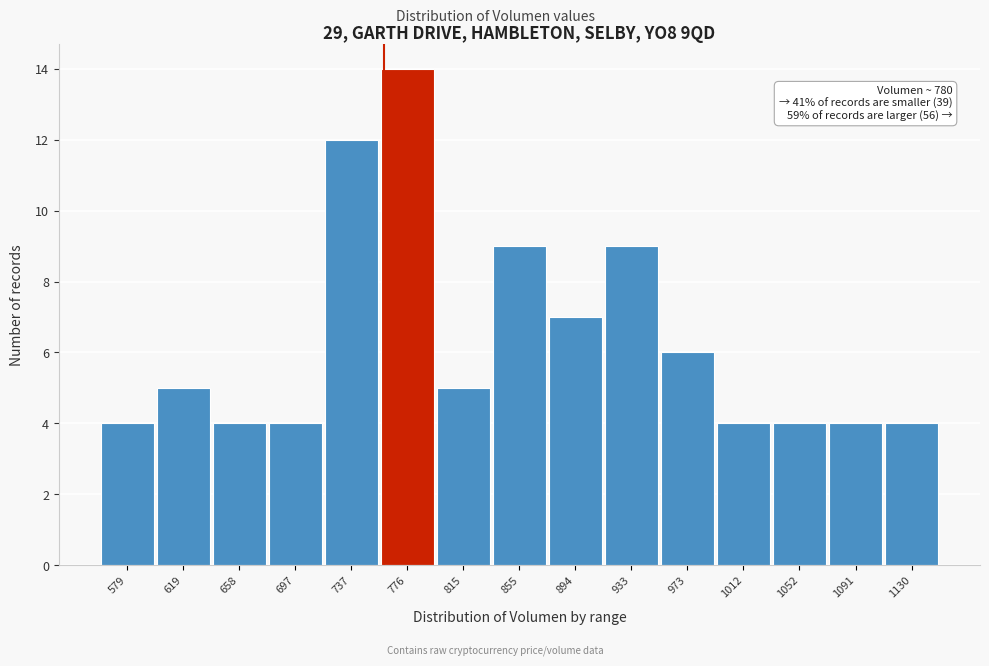

Reading left to right, what are all the values shown in this chart?

579=4	619=5	658=4	697=4	737=12	776=14	815=5	855=9	894=7	933=9	973=6	1012=4	1052=4	1091=4	1130=4